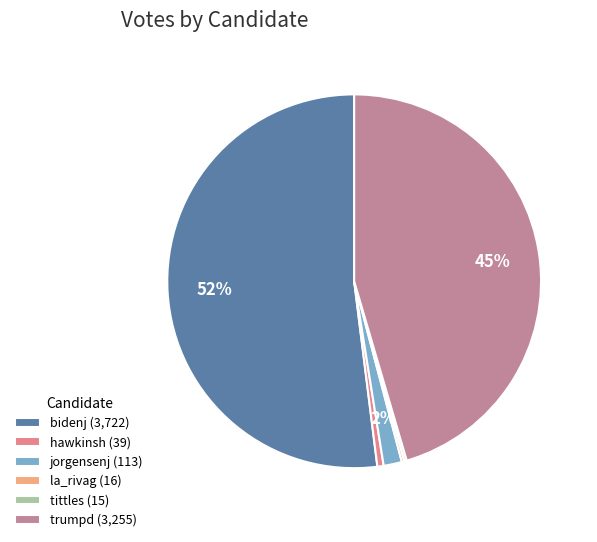

To the nearest percent, what percentage of the pie is bidenj?

52%